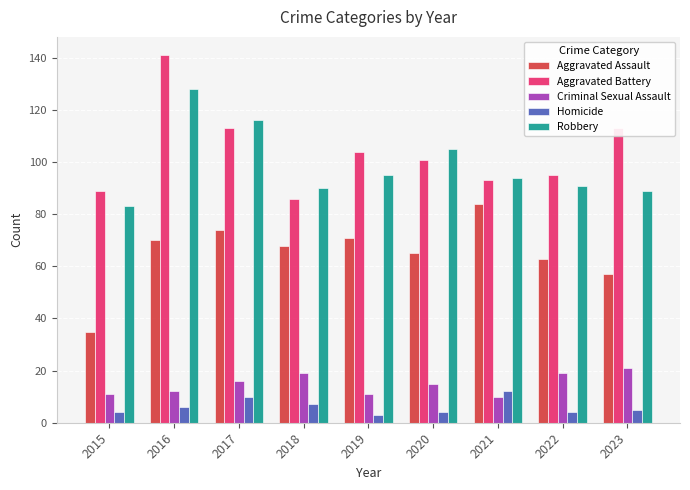

Which series changed the most between 2015 and 2016?

Aggravated Battery